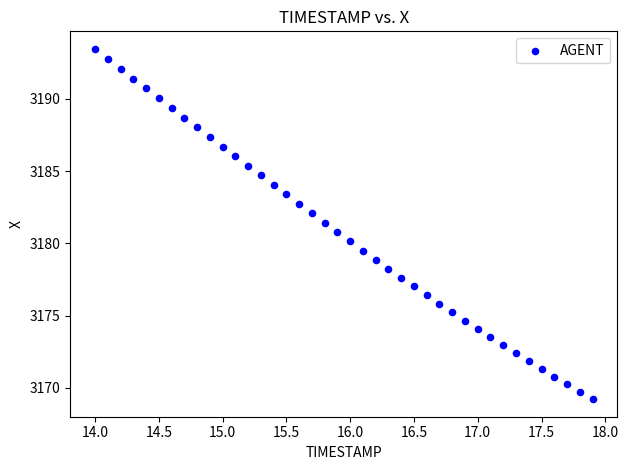

What is the range of Y values (max minus min)?

24.2